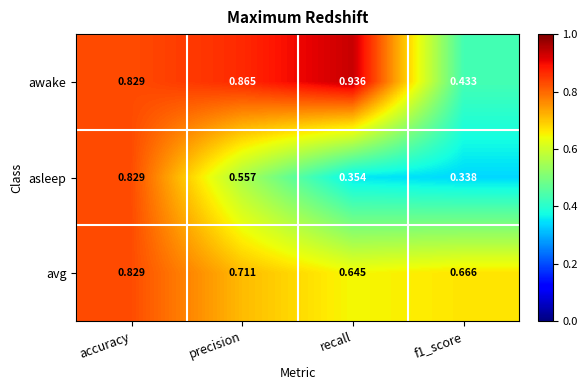

Rank the series at f1_score from lowest to highest value.

asleep, awake, avg